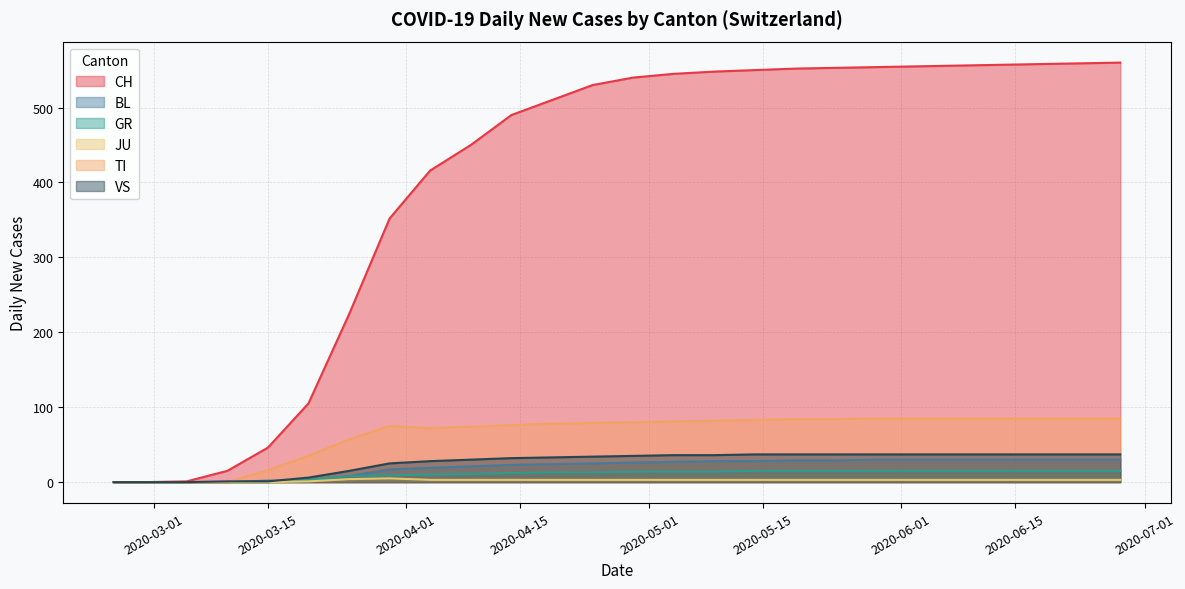

How many lines are shown in the chart?

6